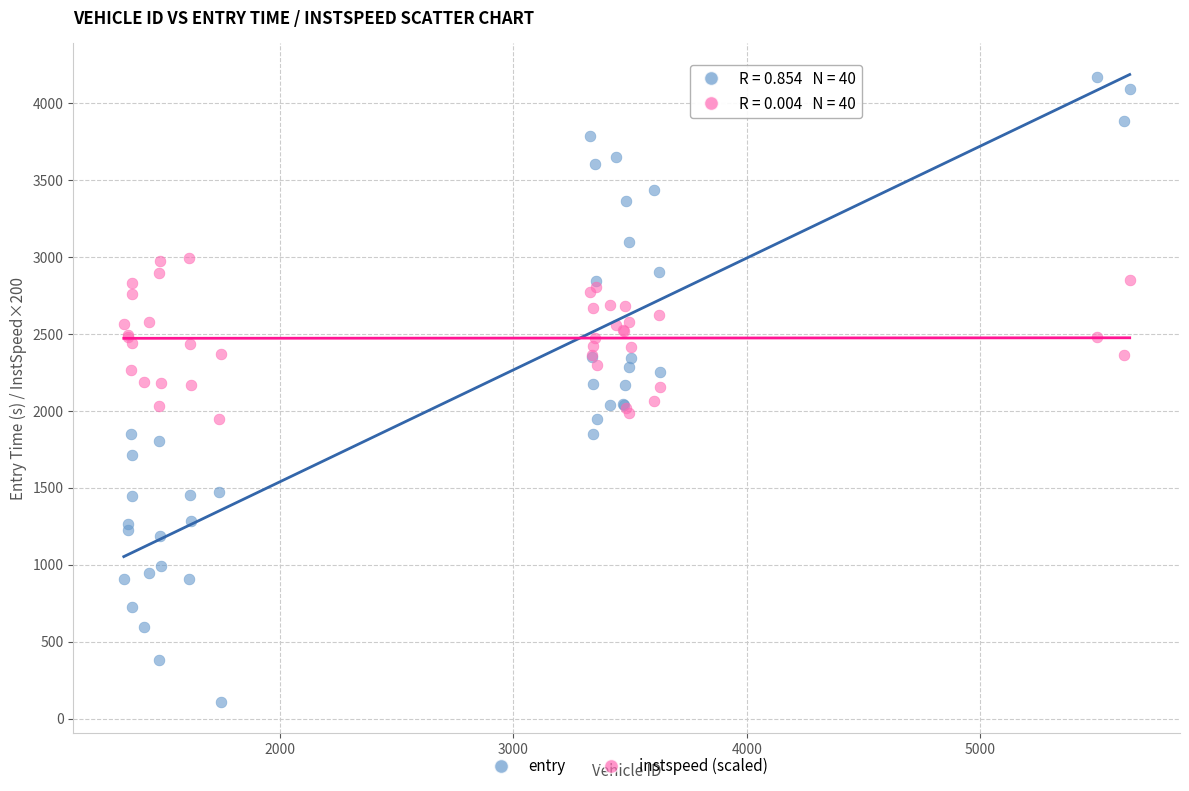

Which series contains the highest Y value?

entry